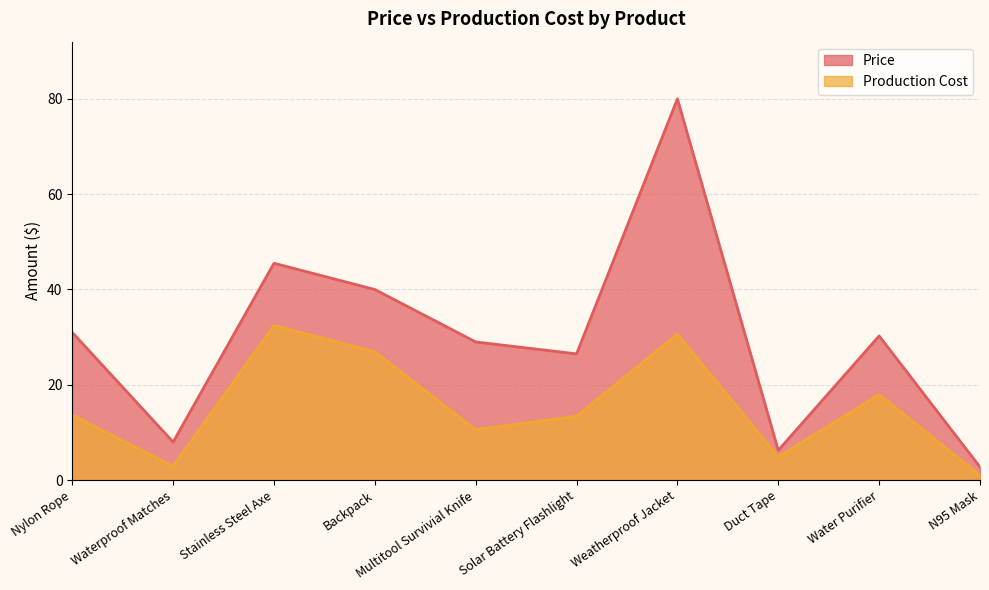

Reading right to left, list all the values displayed in this chart.

Price: N95 Mask=2.8	Water Purifier=30.2	Duct Tape=6.2	Weatherproof Jacket=80.0	Solar Battery Flashlight=26.5	Multitool Survivial Knife=29.0	Backpack=40.0	Stainless Steel Axe=45.5	Waterproof Matches=8.0	Nylon Rope=31.0
Production Cost: N95 Mask=1.0	Water Purifier=17.9	Duct Tape=4.9	Weatherproof Jacket=30.6	Solar Battery Flashlight=13.4	Multitool Survivial Knife=10.6	Backpack=26.9	Stainless Steel Axe=32.5	Waterproof Matches=2.9	Nylon Rope=13.7